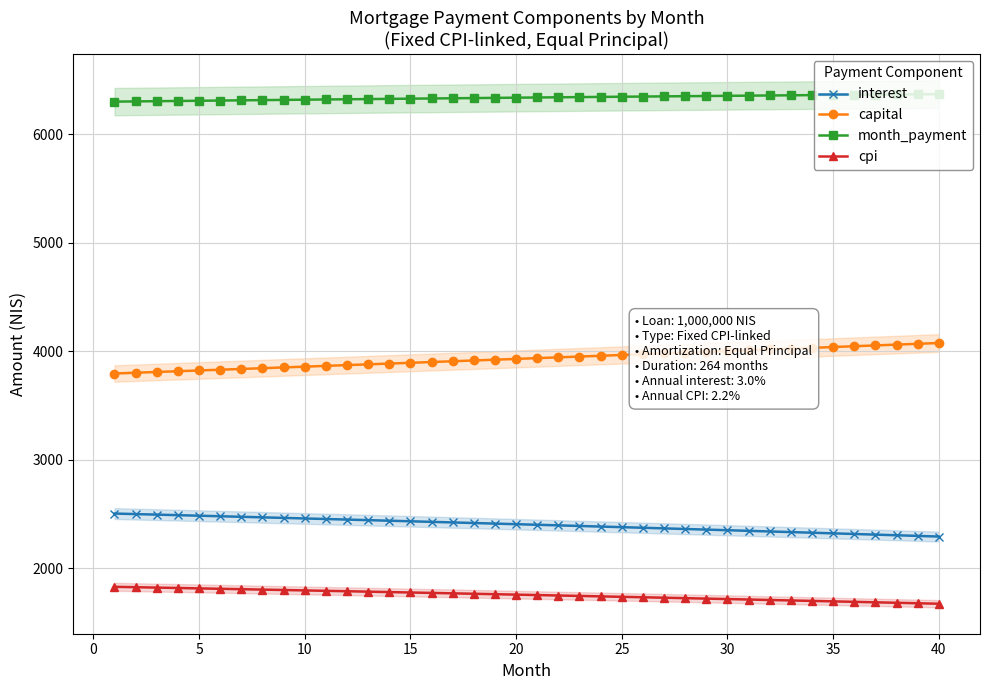

True or false: month_payment and interest cross at least once.

False